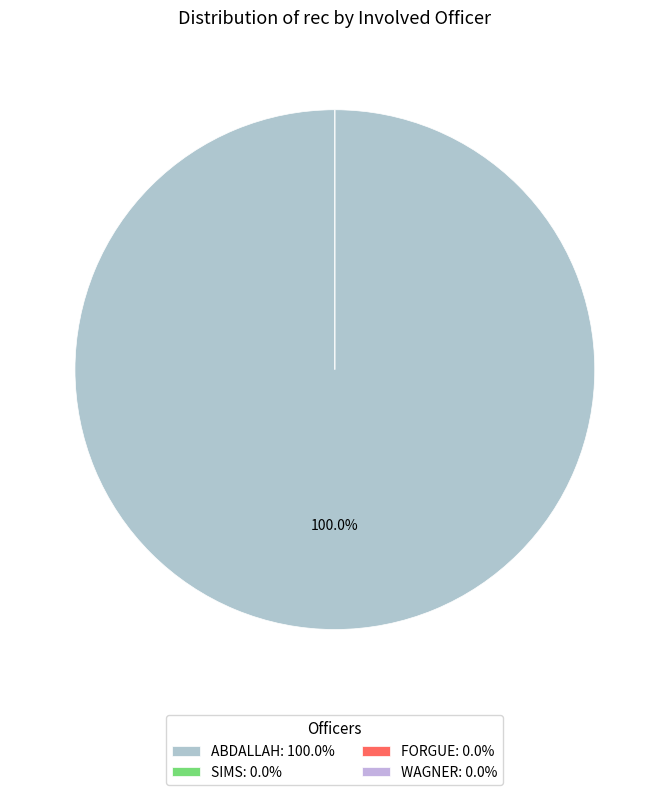

Which category accounts for the majority?

ABDALLAH